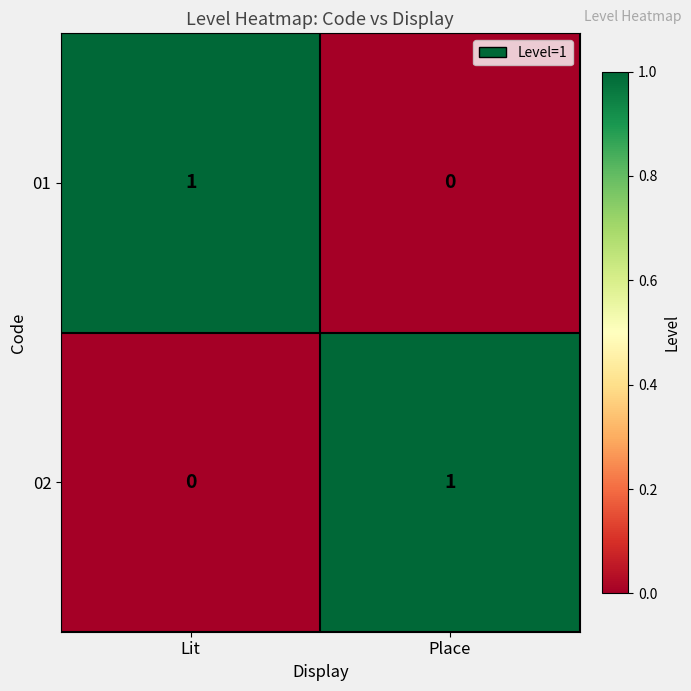

True or false: 01 has a value of 0 at Place.

True